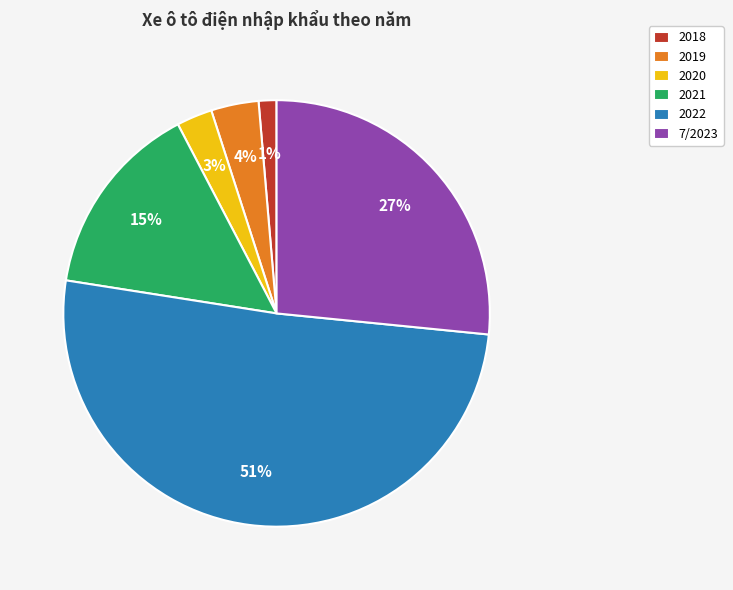

Is it true that 2022 is 60% of the pie?

False